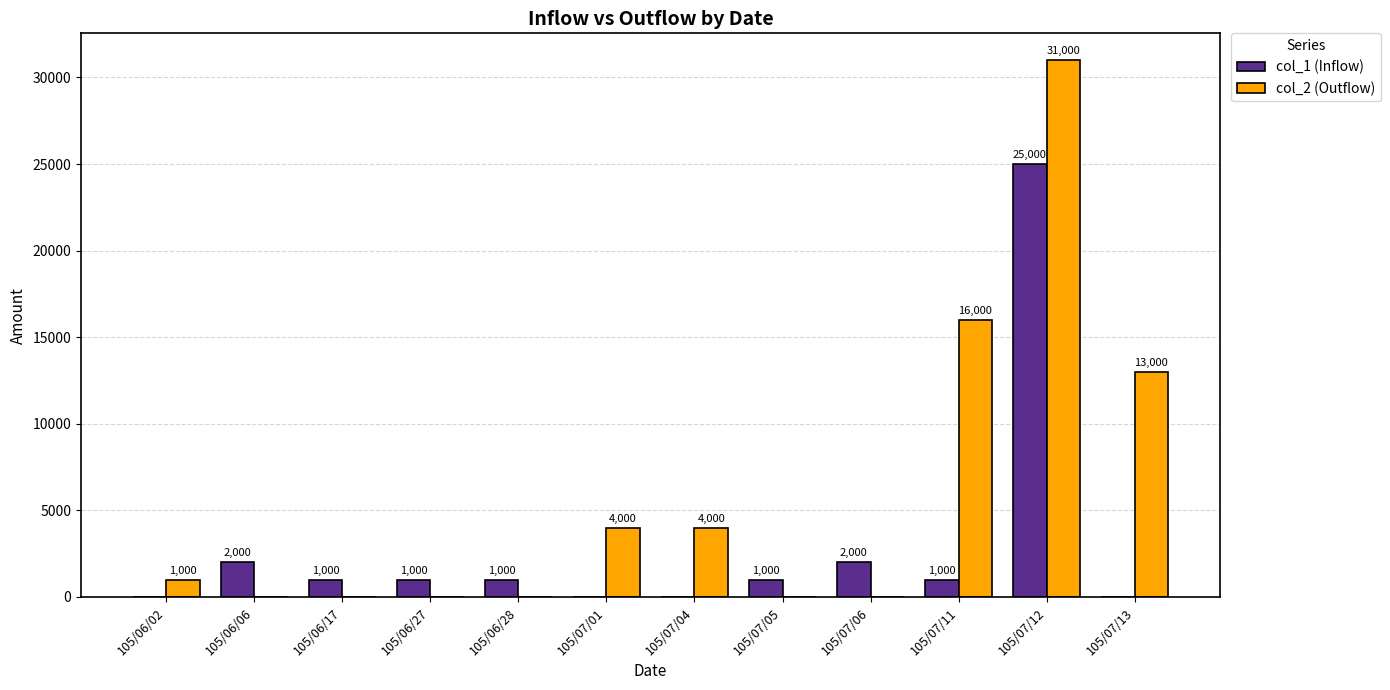

What value does the col_2 (Outflow) series have at 105/07/11, to the nearest 10?

16000